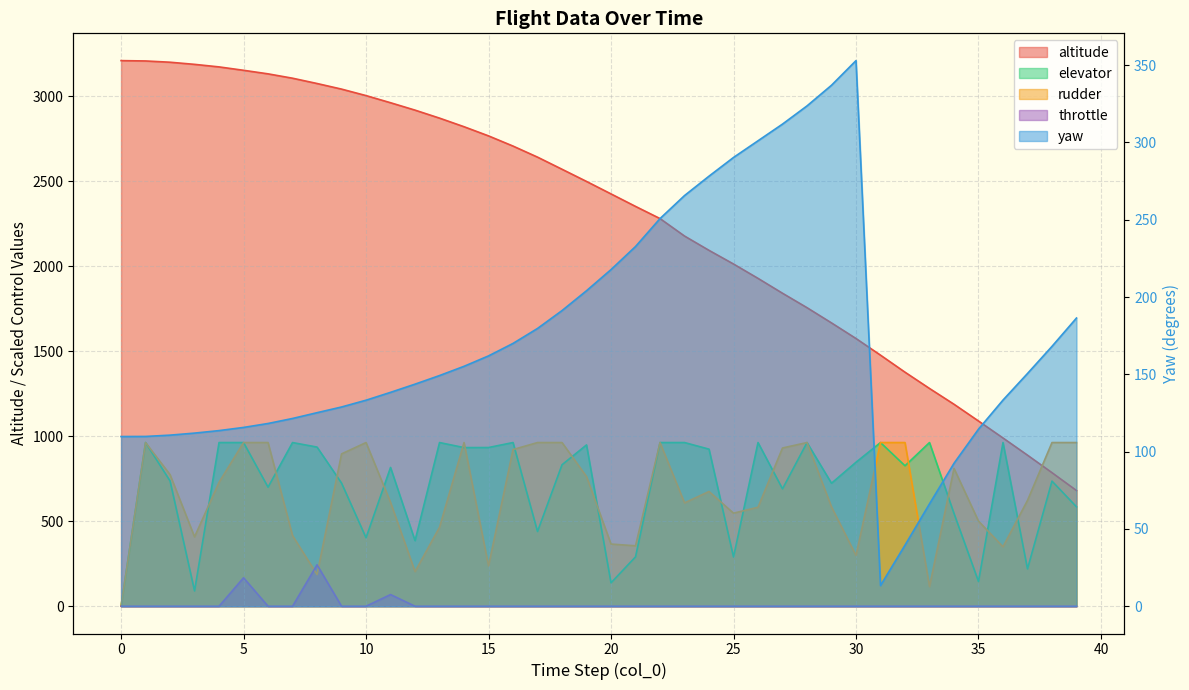

True or false: rudder has more than 2 interior local peaks.

True